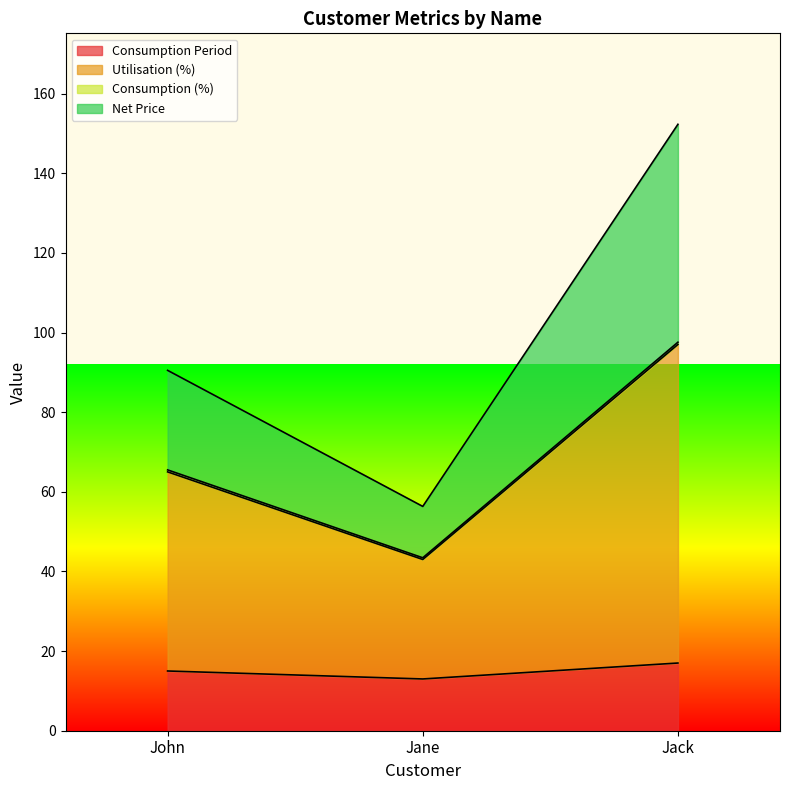

What is the approximate value of Consumption (%) at John?

65.5